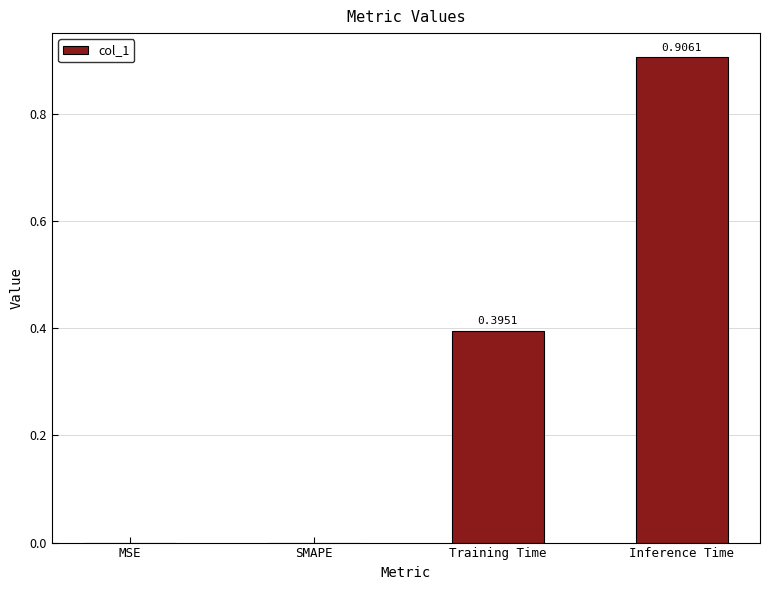

The value at SMAPE is 0.0. True or false?

True